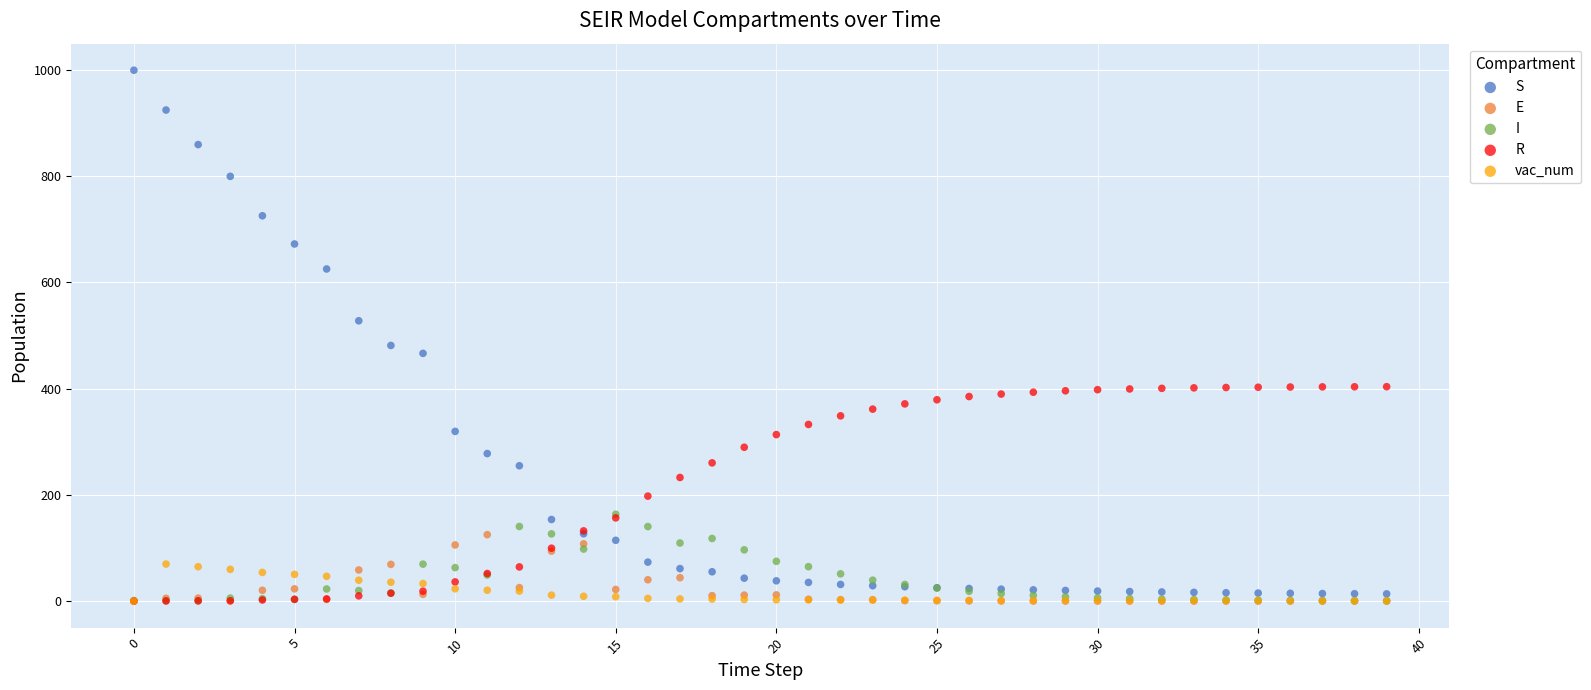

Which series reaches the maximum Y coordinate?

S